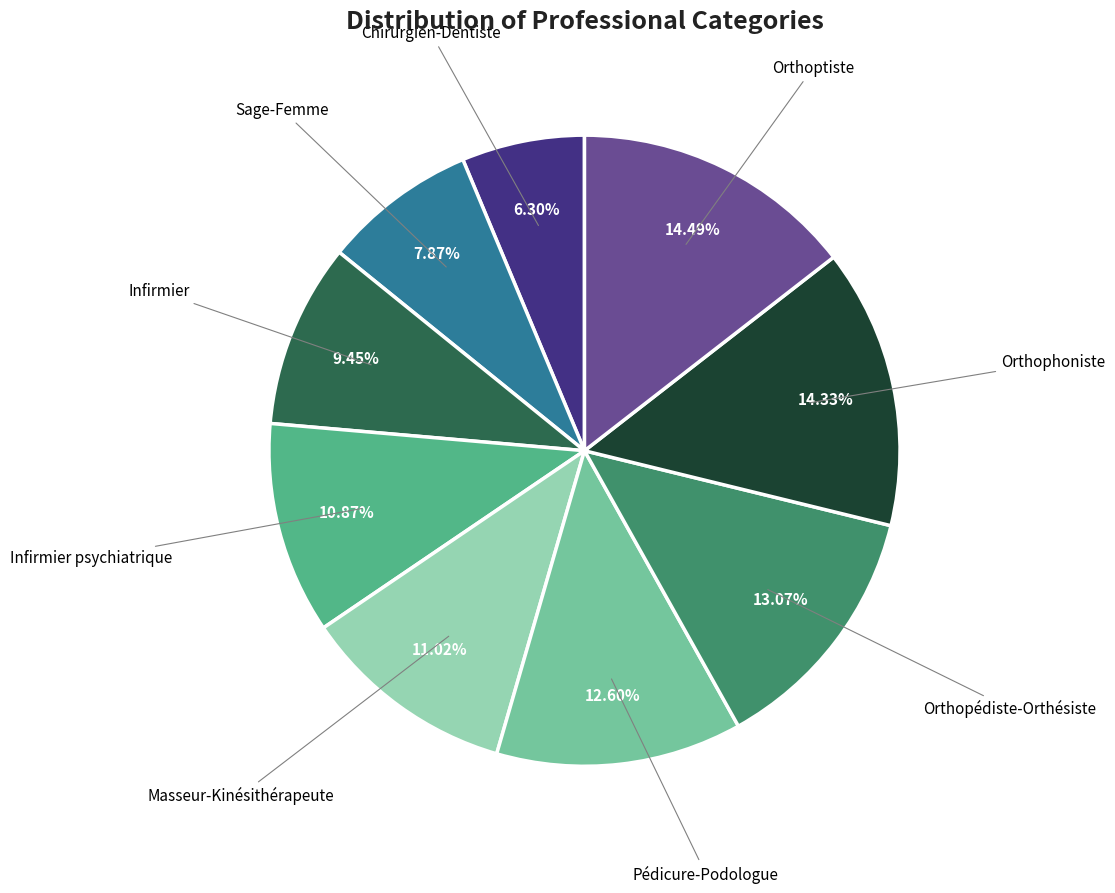

Does Masseur-Kinésithérapeute represent more than half of the total?

No